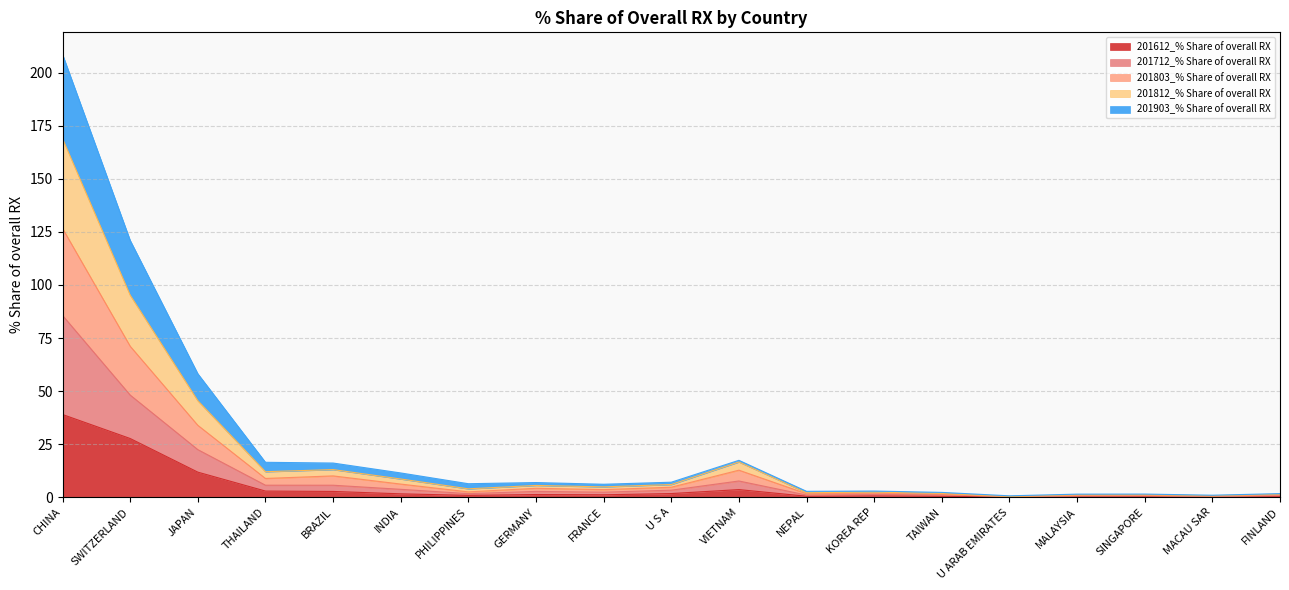

At how many categories does at least one series exceed 1?

17